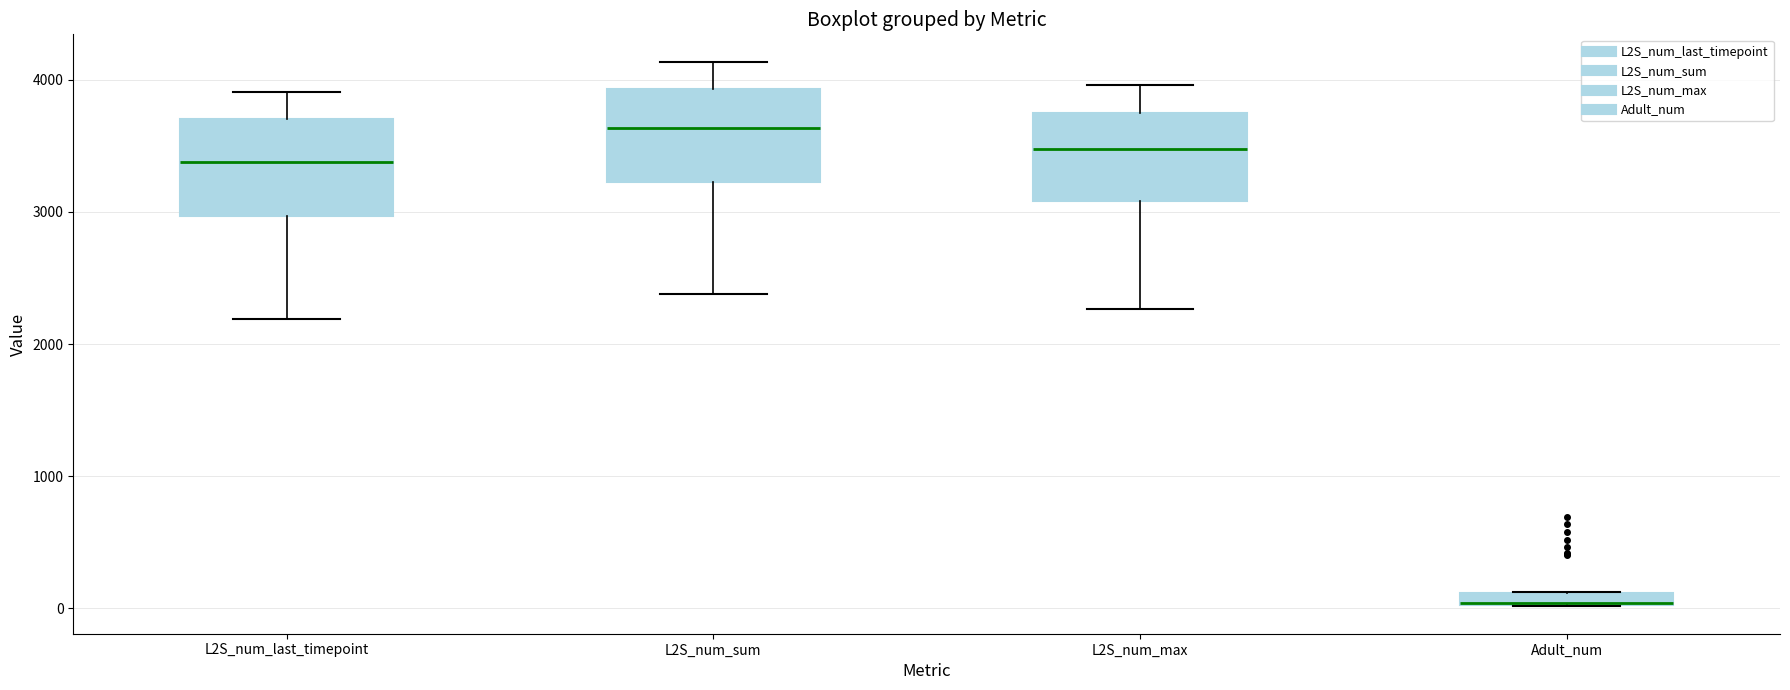

Where does the upper whisker of the box for L2S_num_max end on the y-axis? The values are not printed on the chart, so give them approximately, as read against the axis.

4000